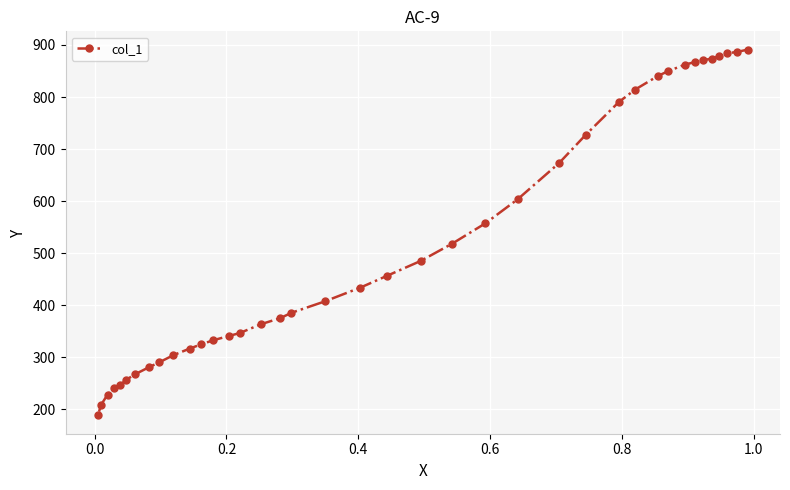

How many values are below 433?

19